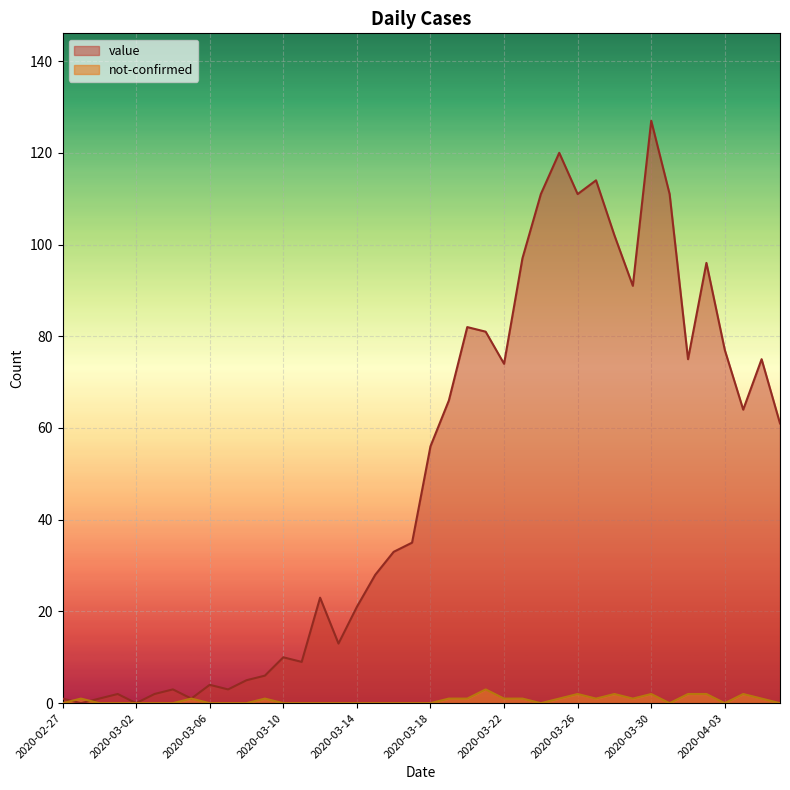

After their last crossing, which series has the higher values: value or not-confirmed?

value